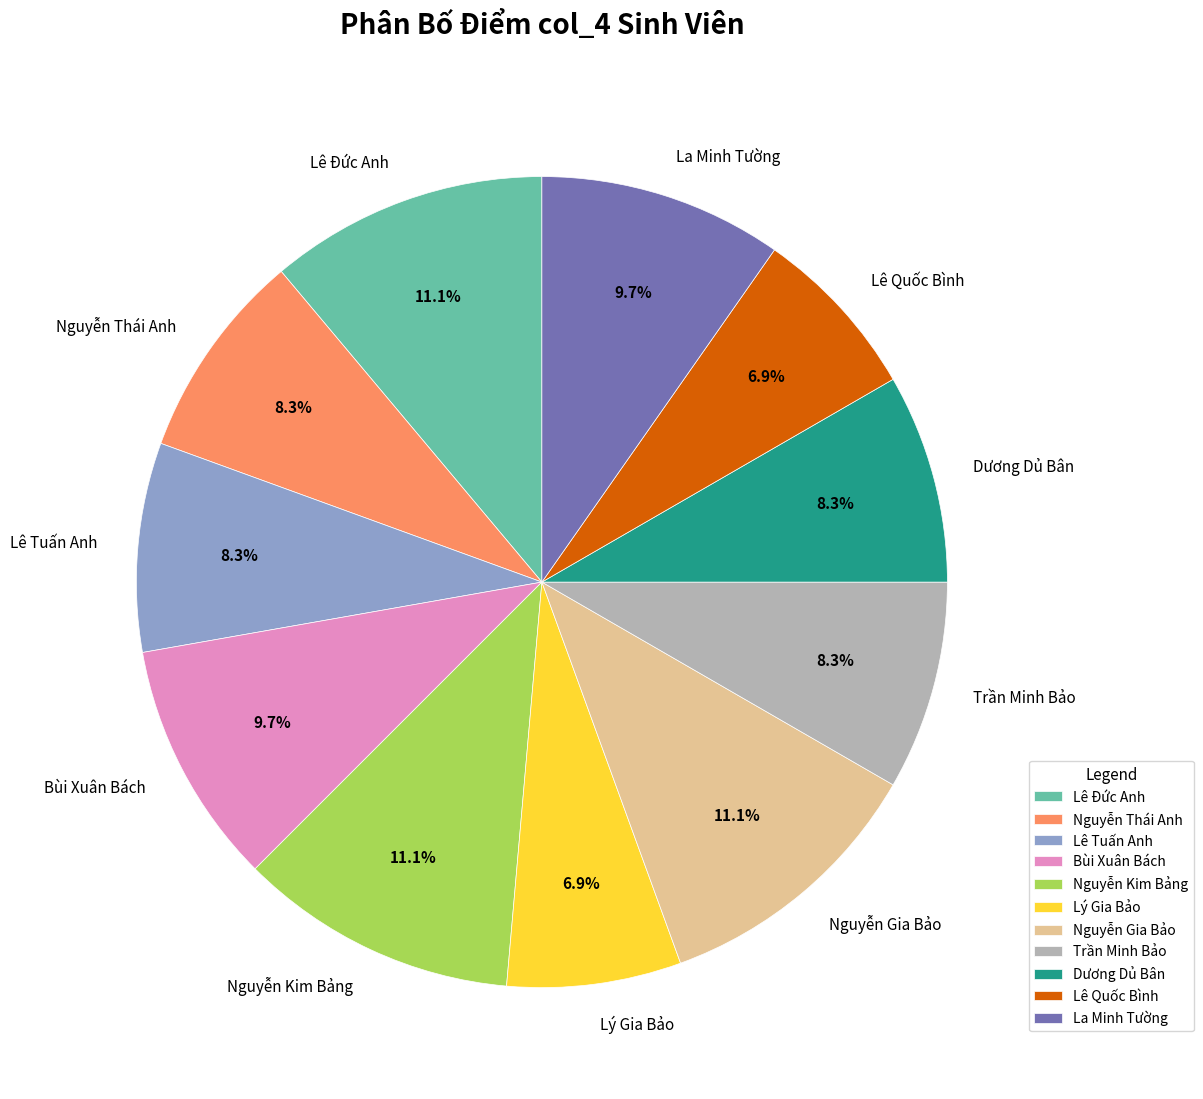

Is it true that Lý Gia Bảo is 7% of the pie?

True